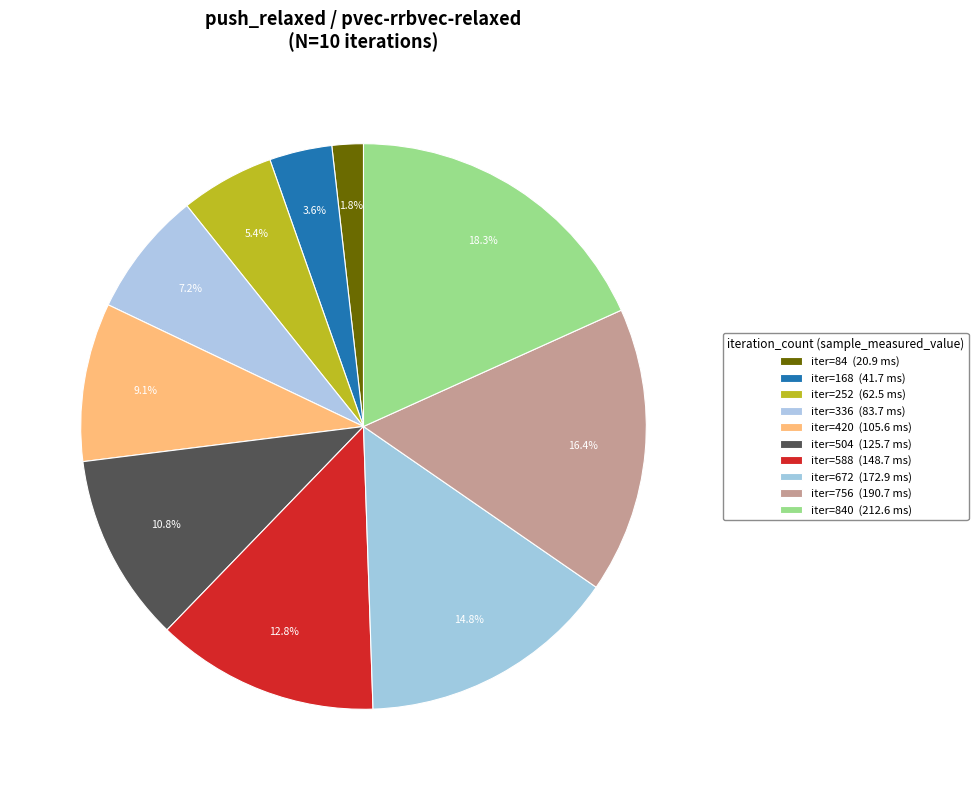

Count the number of slices in the pie.

10